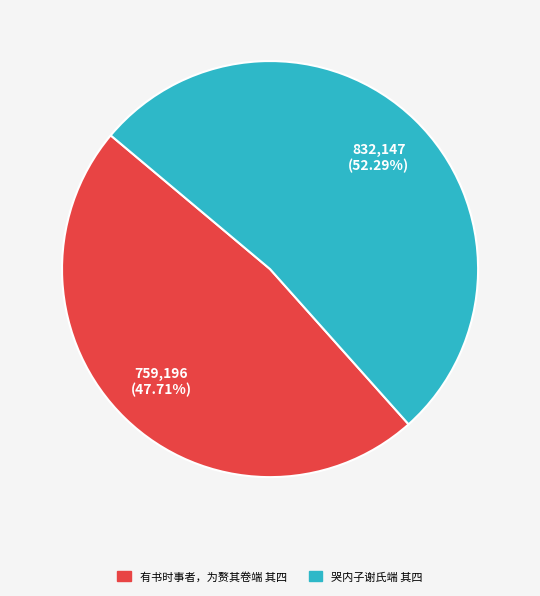

Approximately how many times larger is the value at 有书时事者，为赘其卷端 其四 compared to 哭内子谢氏端 其四?

0.9